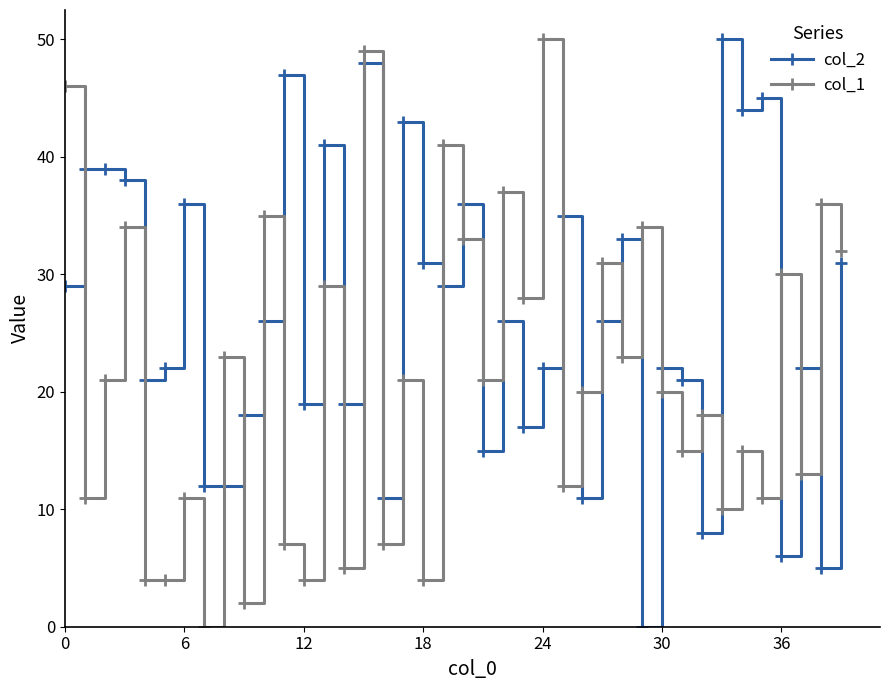

Does the chart have visible grid lines?

No